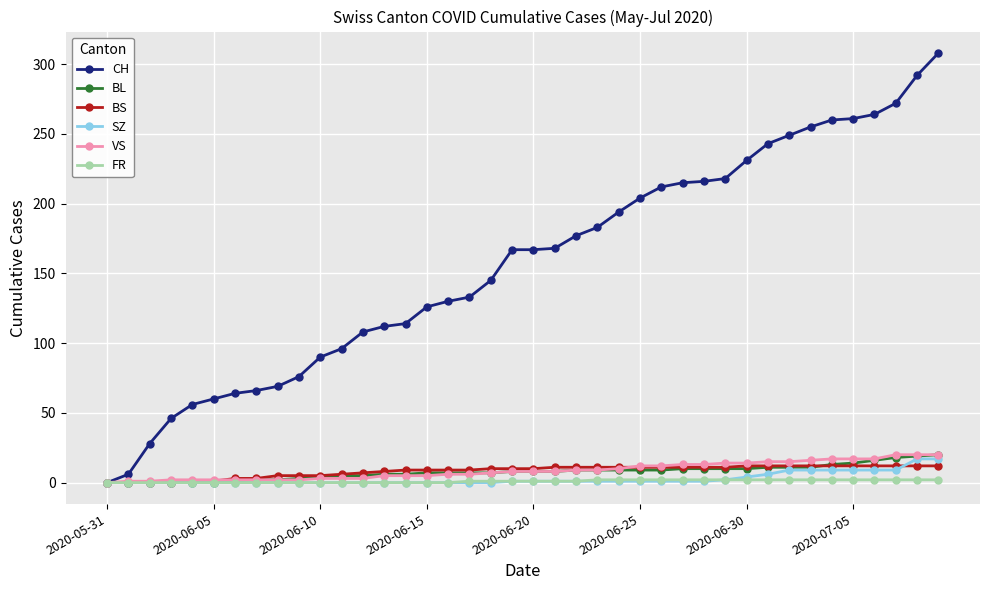

How many lines are shown in the chart?

6